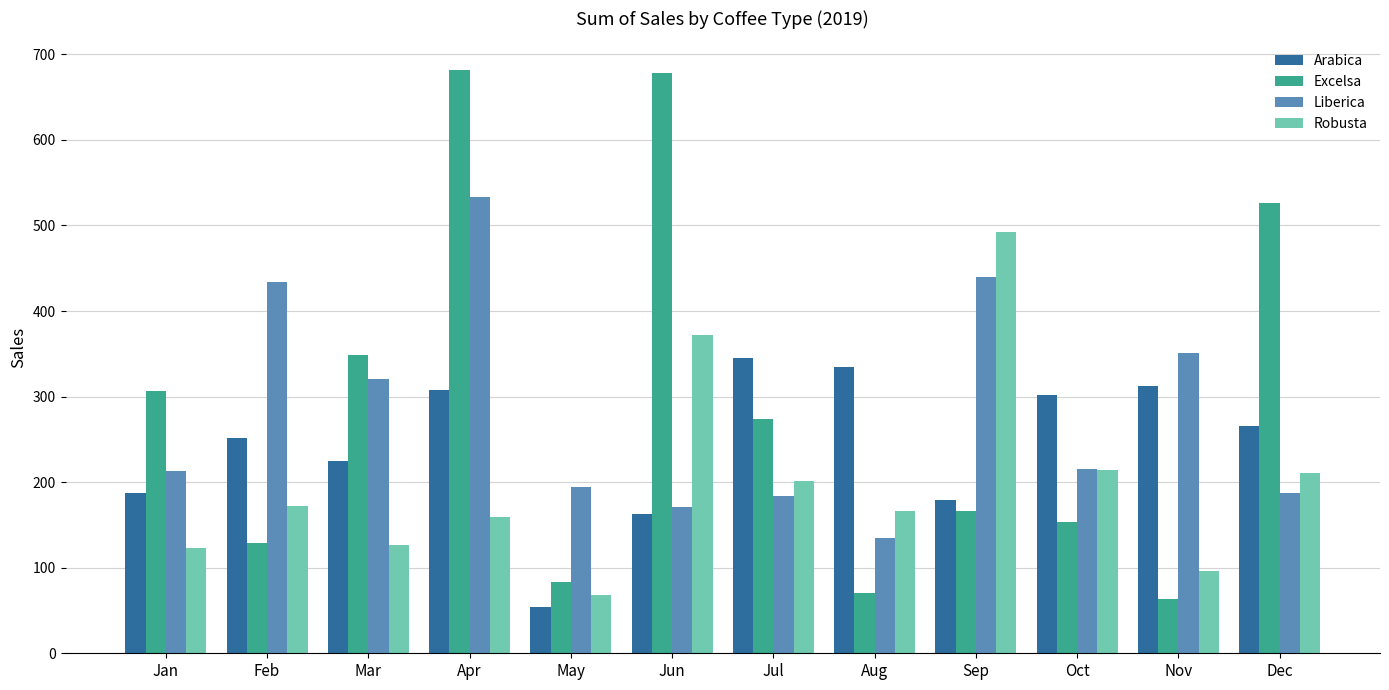

What is the highest value of the Robusta series?

492.9